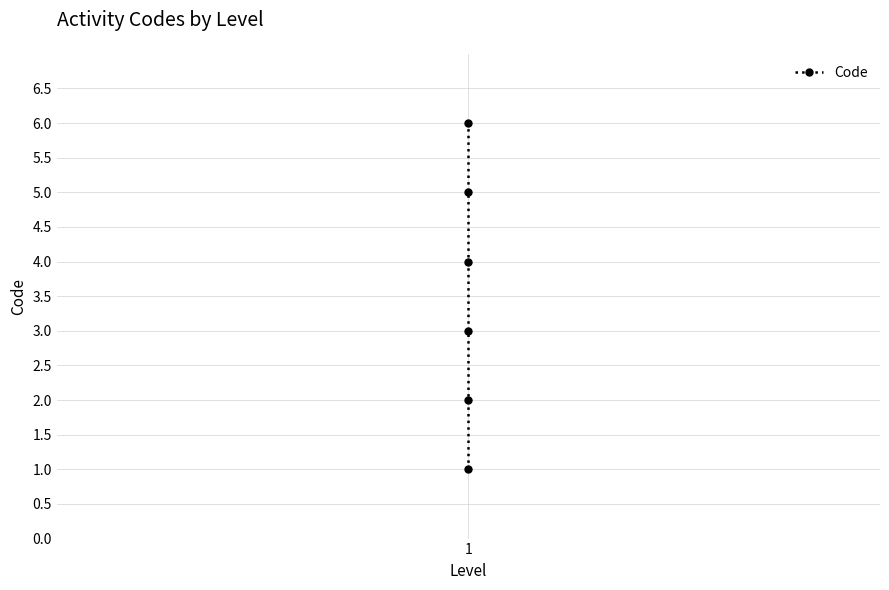

Reading left to right, list all the values displayed in this chart.

1	2	3	4	5	6